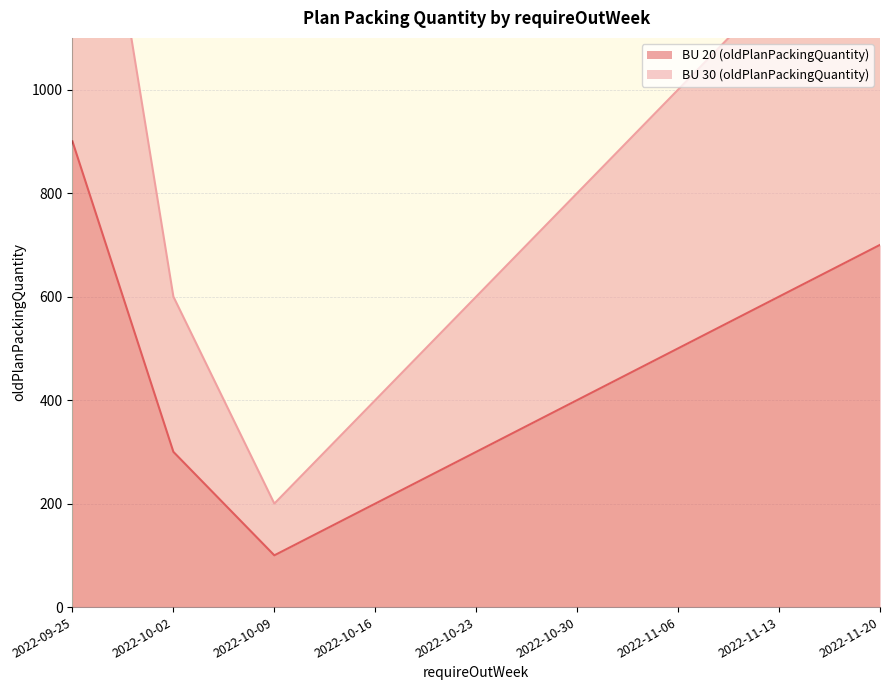

Which series changed the most between 2022-11-13 and 2022-11-20?

BU 30 (oldPlanPackingQuantity)